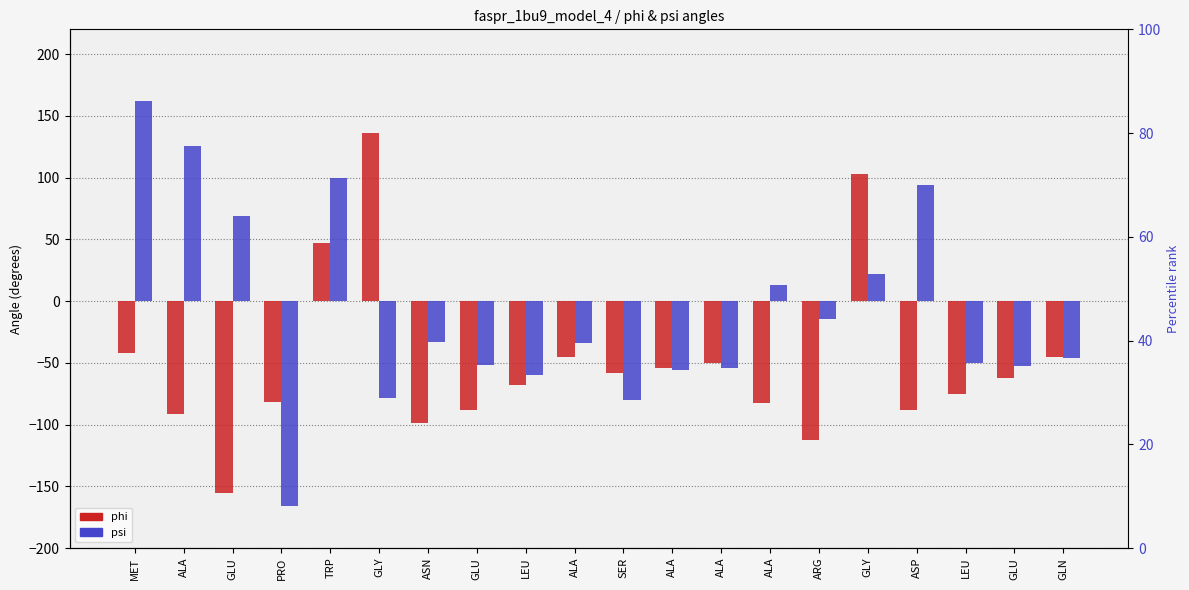

What is the difference between the phi values at ALA and ALA?

9.1